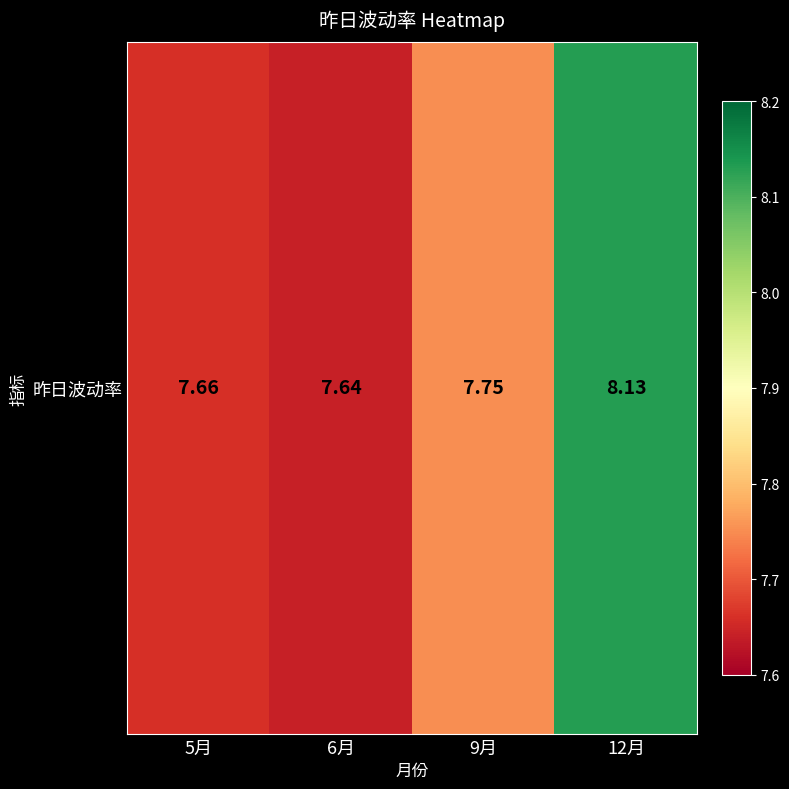

List the labels in order of value, largest first.

12月, 9月, 5月, 6月